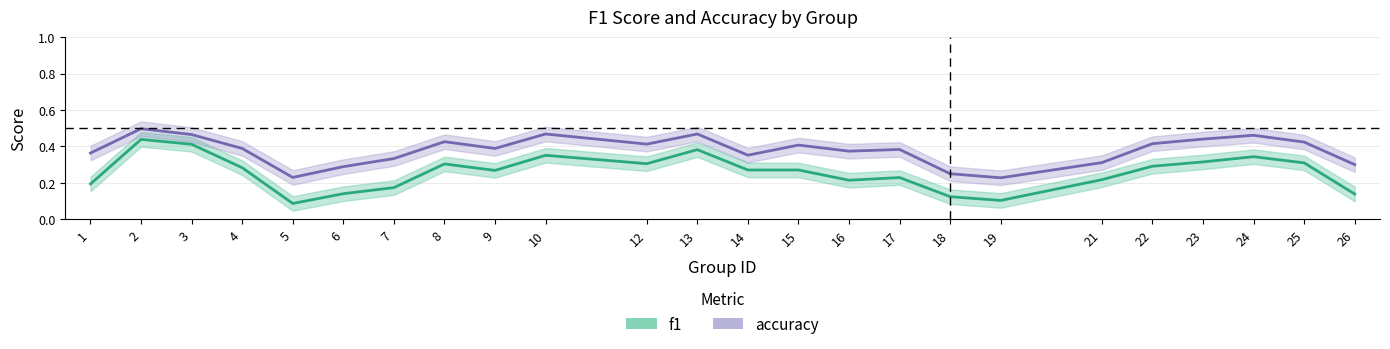

What is the spread (max minus min) of values at 7?

0.2